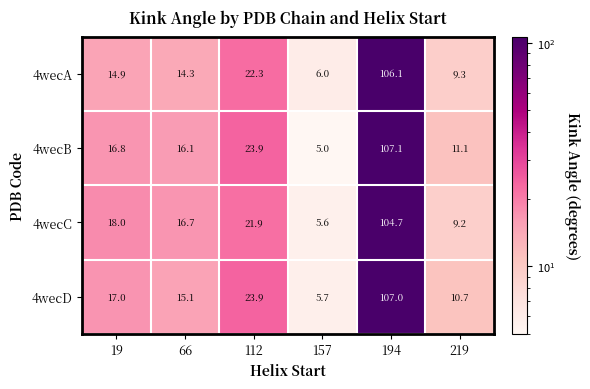

What is the difference between the highest and lowest values at 19?

3.1